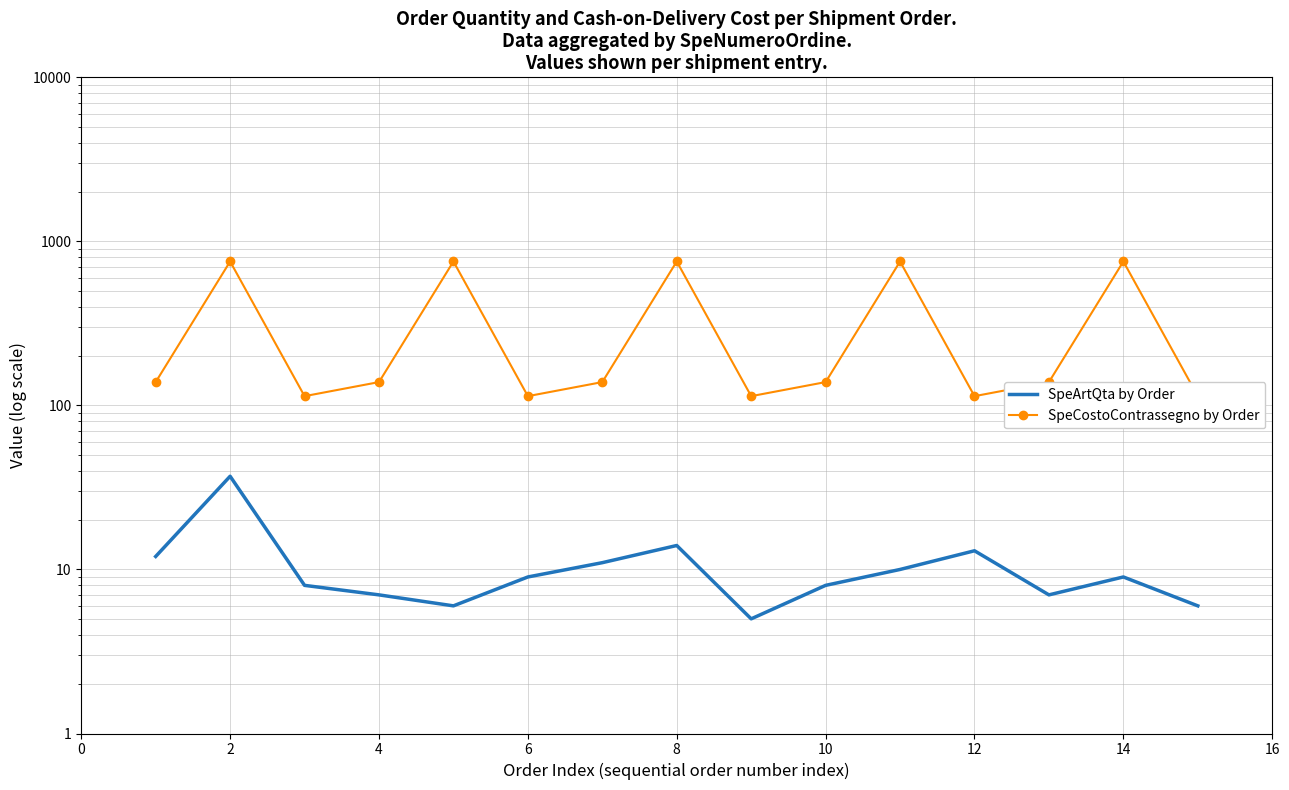

Which has a higher value, 2 or 12?

2